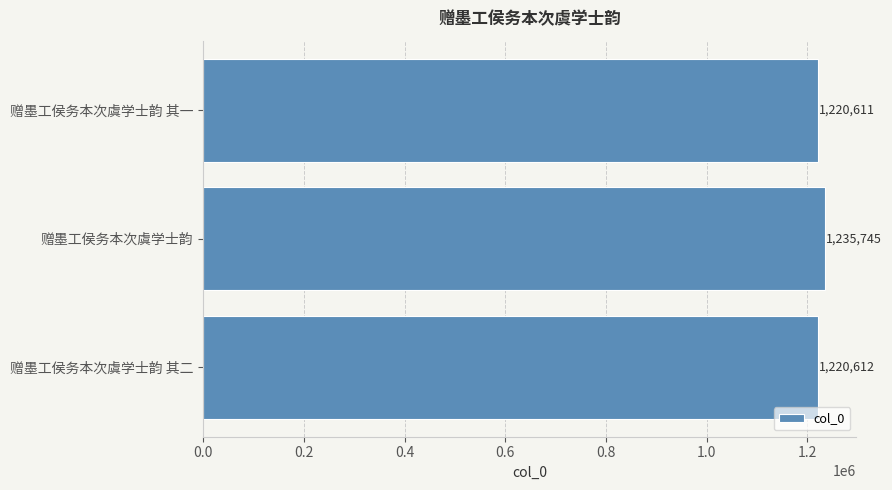

List the labels in order of value, largest first.

赠墨工侯务本次虞学士韵, 赠墨工侯务本次虞学士韵 其二, 赠墨工侯务本次虞学士韵 其一